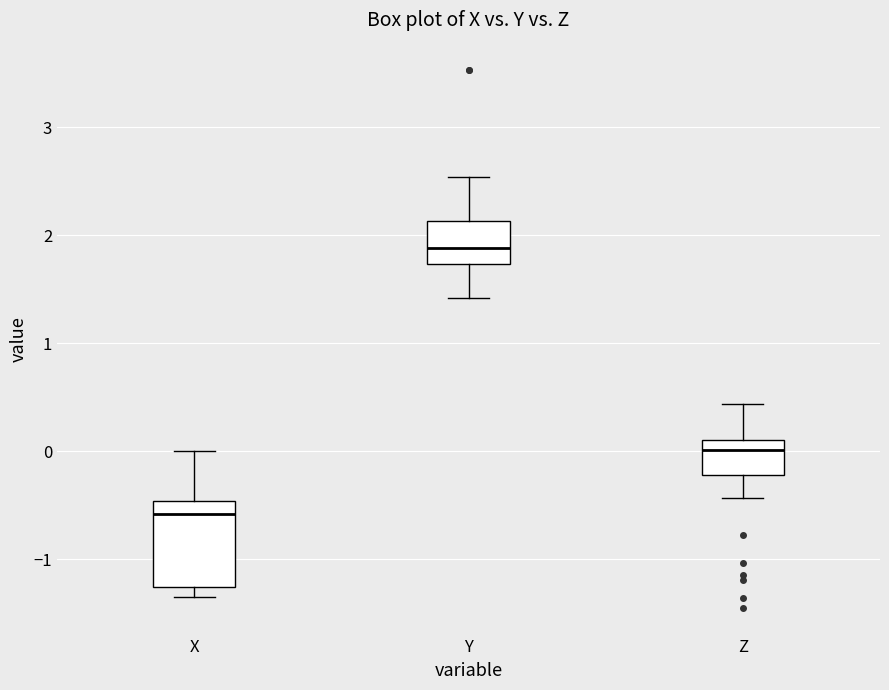

Comparing the boxes themselves (not the whiskers), which one is the tallest?

X